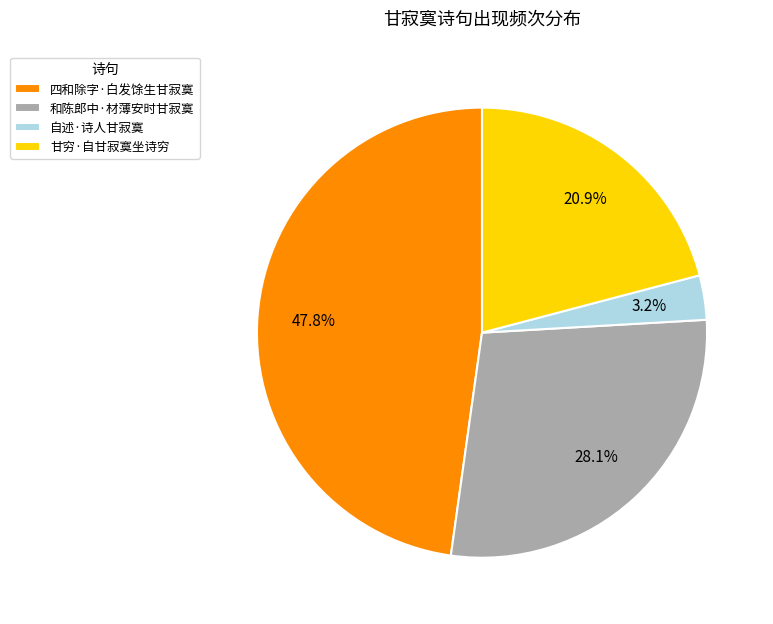

Is it true that 四和除字·白发馀生甘寂寞 is 57% of the pie?

False